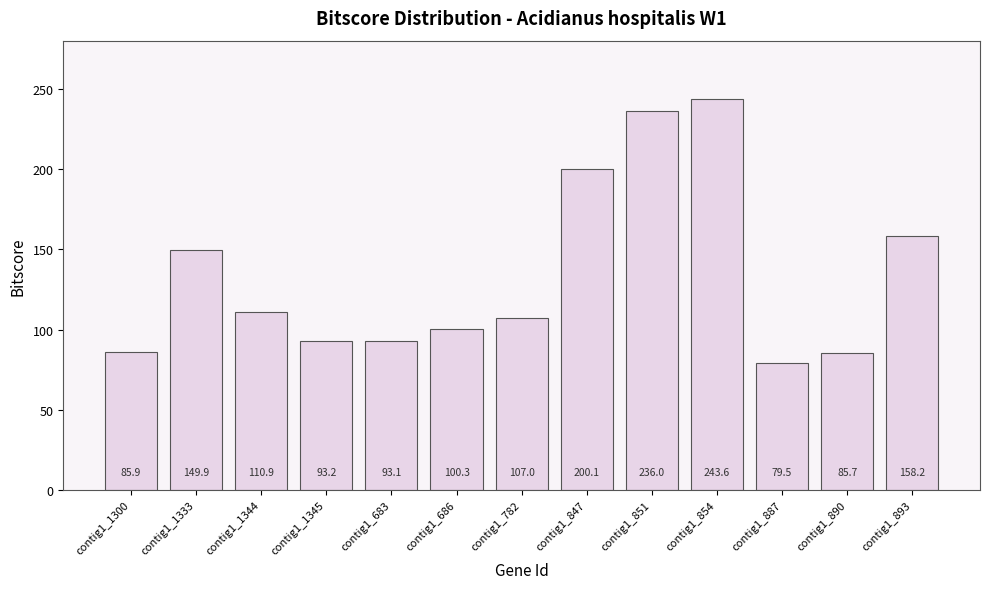

The value at contig1_782 is 38.7. True or false?

False